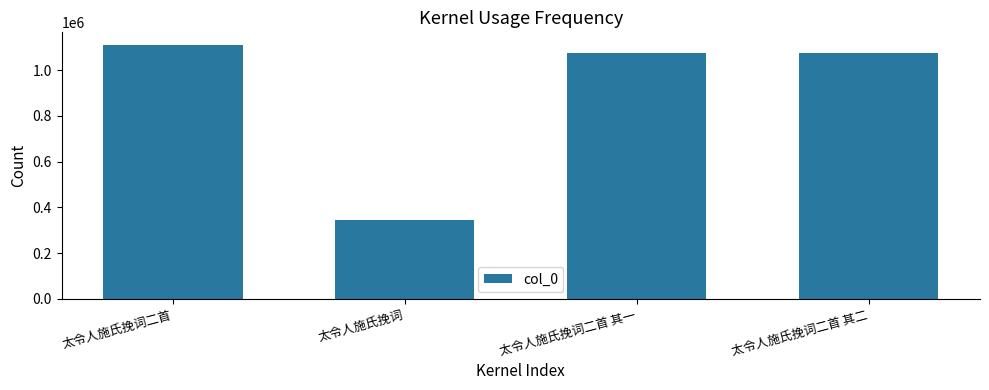

At which category does the chart reach its peak across all series?

太令人施氏挽词二首